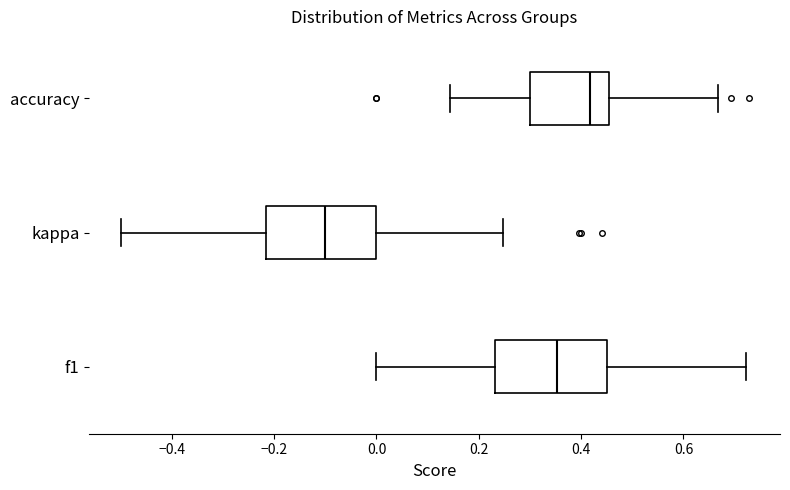

Where is the right edge of the box for f1 on the x-axis? The values are not printed on the chart, so give them approximately, as read against the axis.

0.46